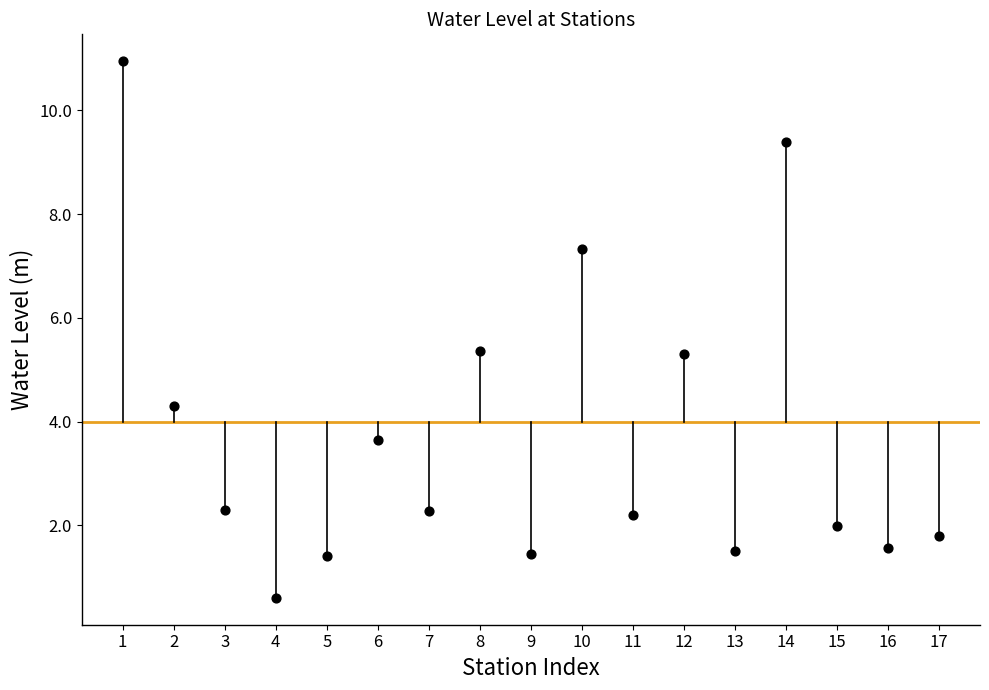

What is the range of X values (max minus min)?

16.0